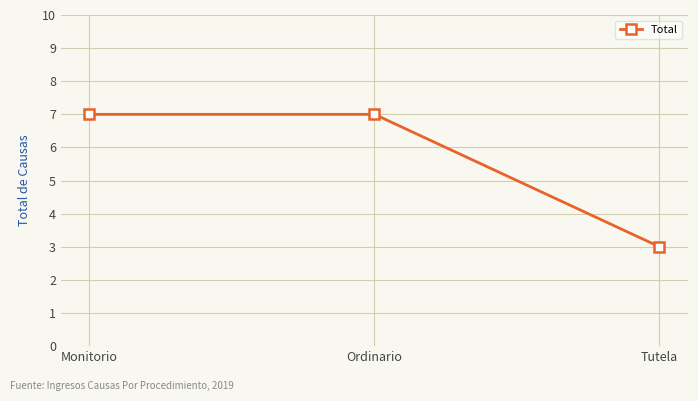

What is the value of the 2nd point from the left?

7